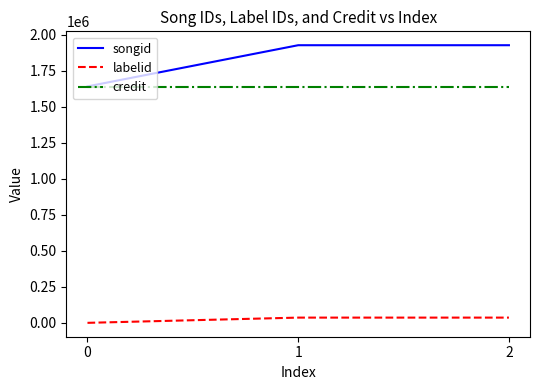

Does the chart display data point markers on the line(s)?

No